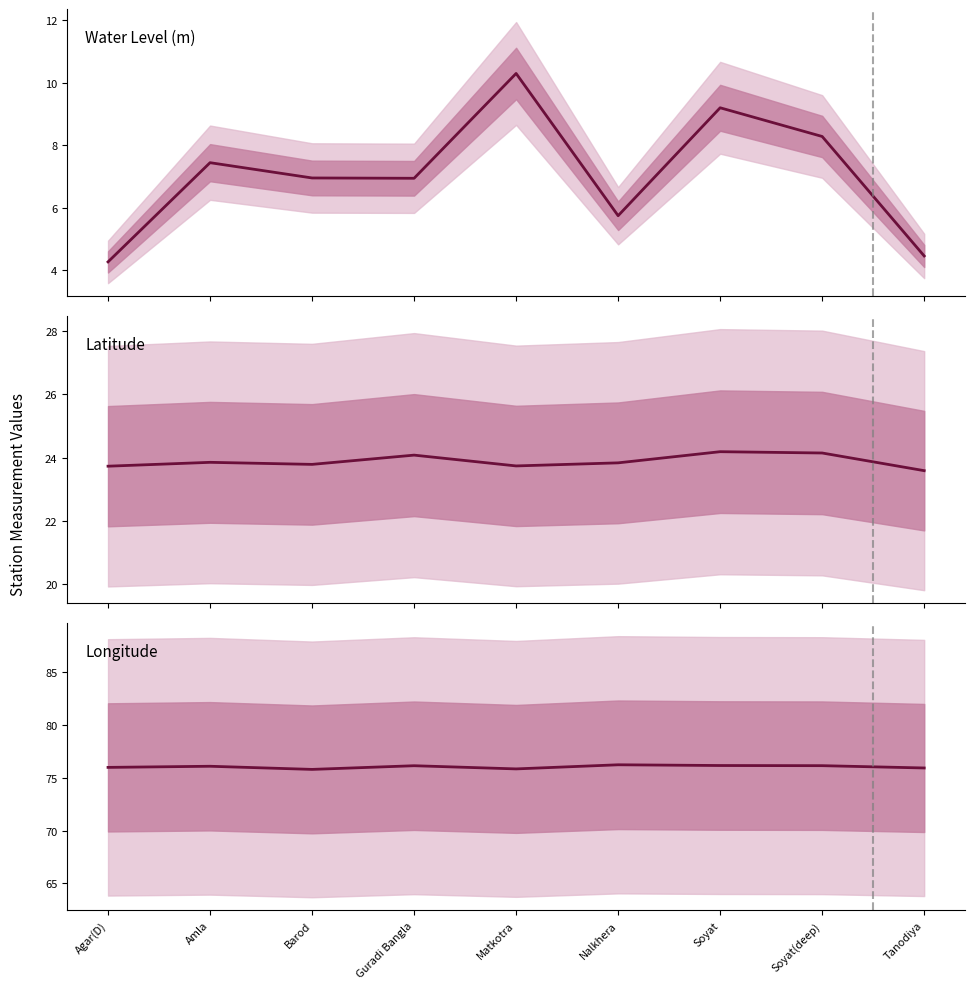

What is the sum of the Latitude values at Barod and Soyat(deep)?

47.9